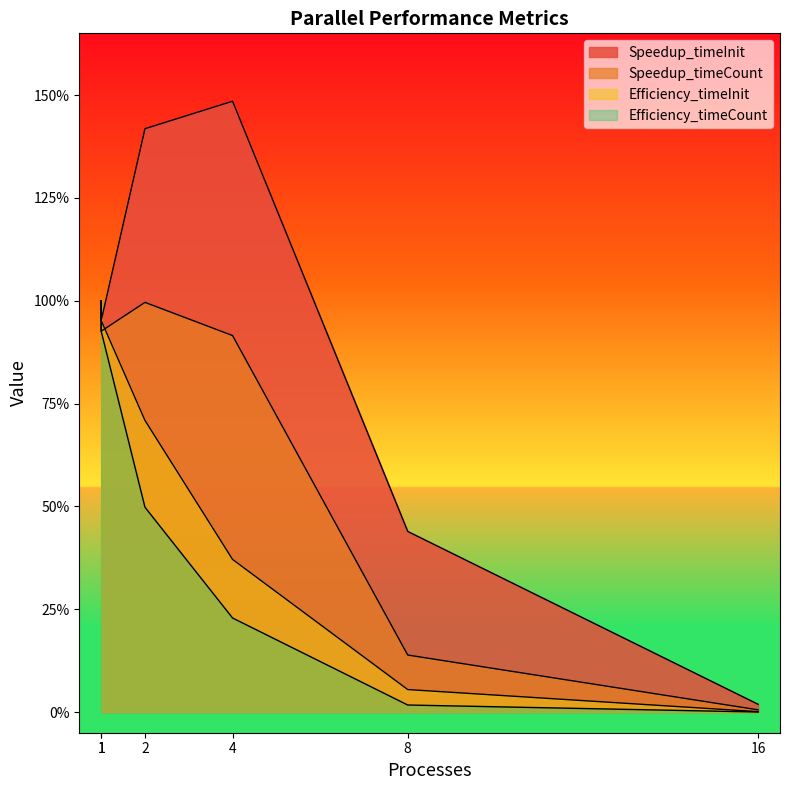

Read the Speedup_timeInit value at 8.

0.4